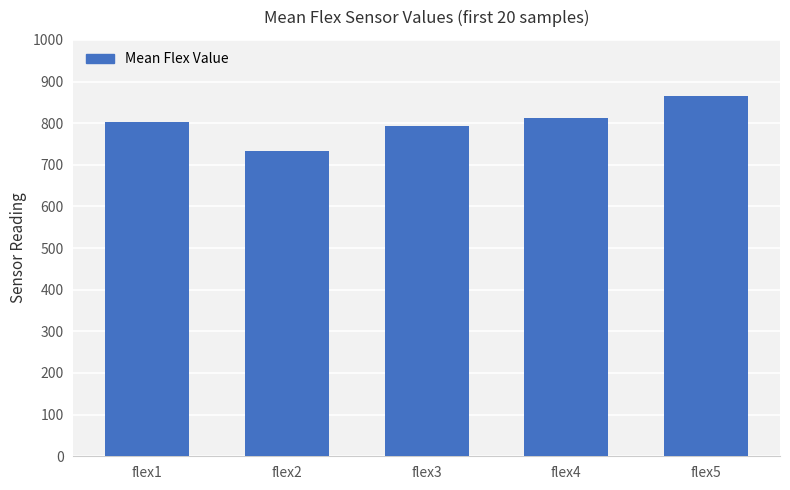

How many series are shown in this chart?

1